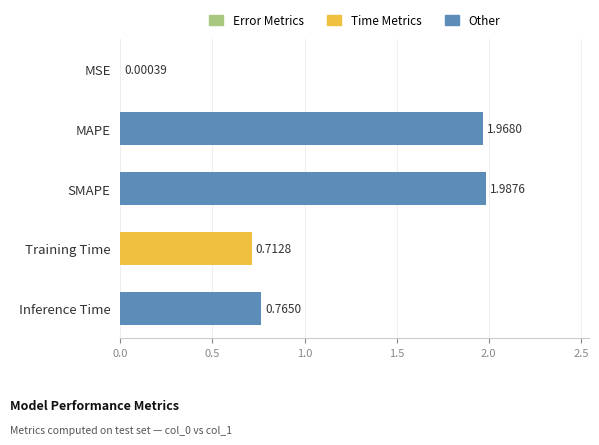

Which category has the highest value across all series?

SMAPE